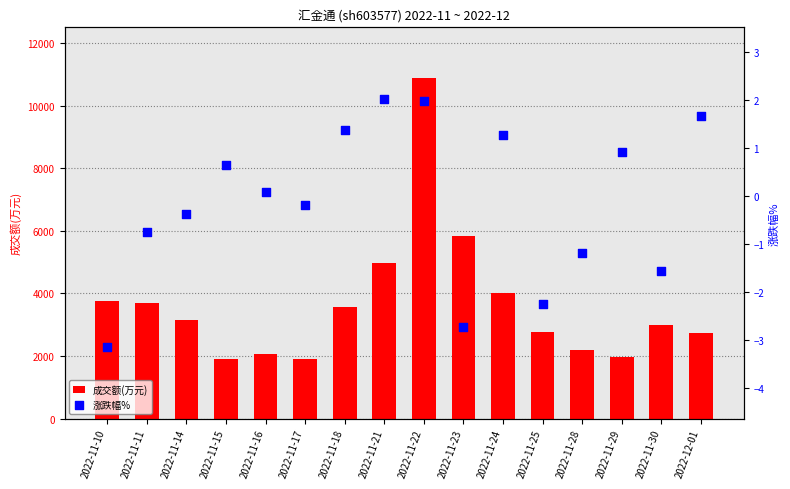

What is the total value across all series at 2022-11-14?

3158.6